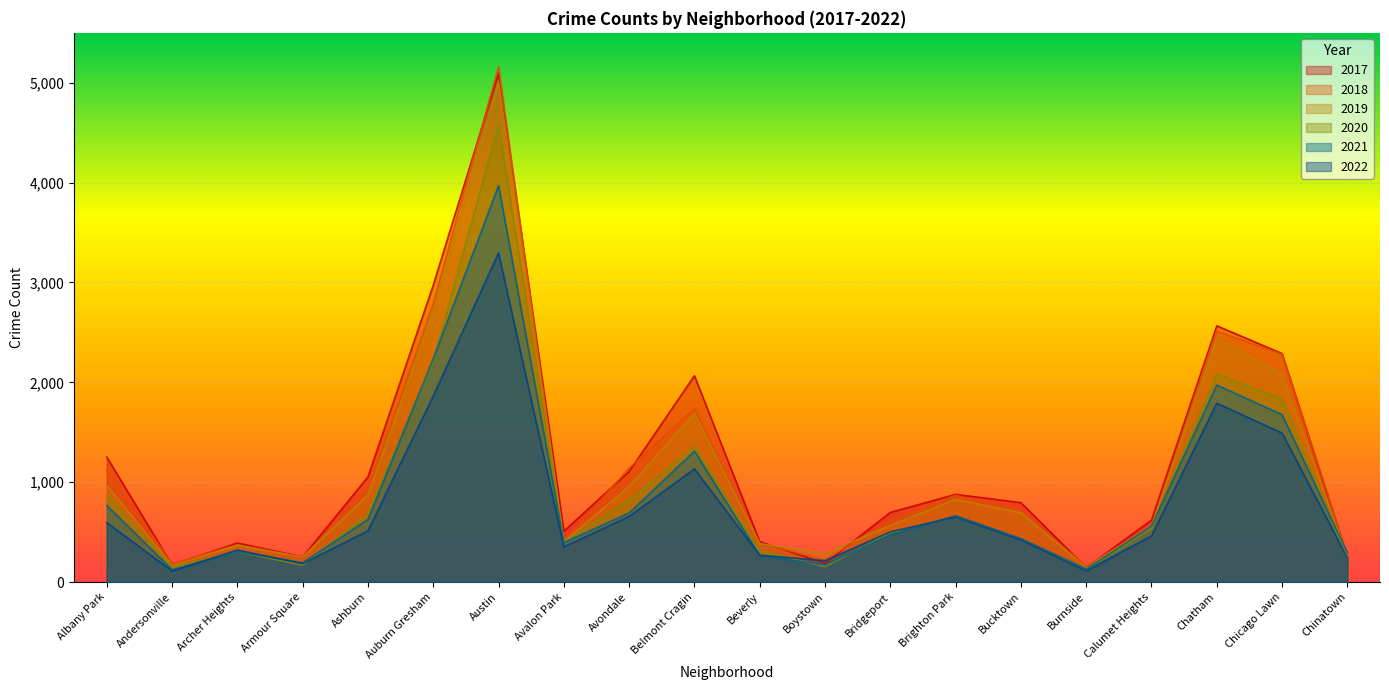

How many intersections are there between 2018 and 2017?

11